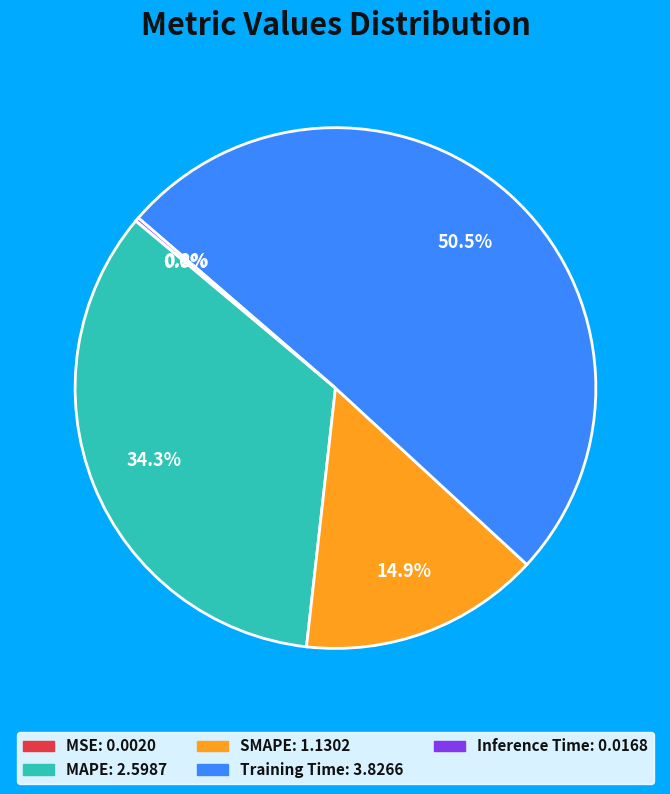

Which slice is the largest?

Training Time